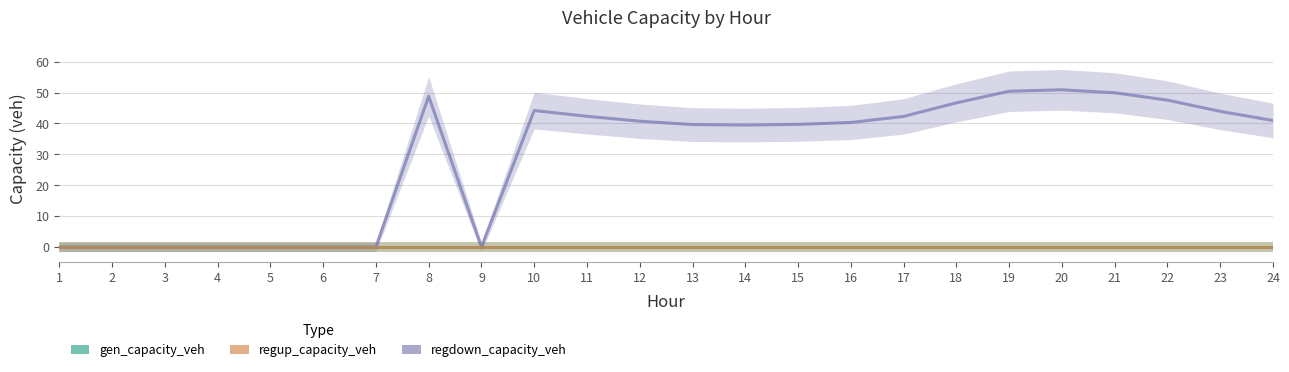

How many data points in regdown_capacity_veh are less than 40?

11